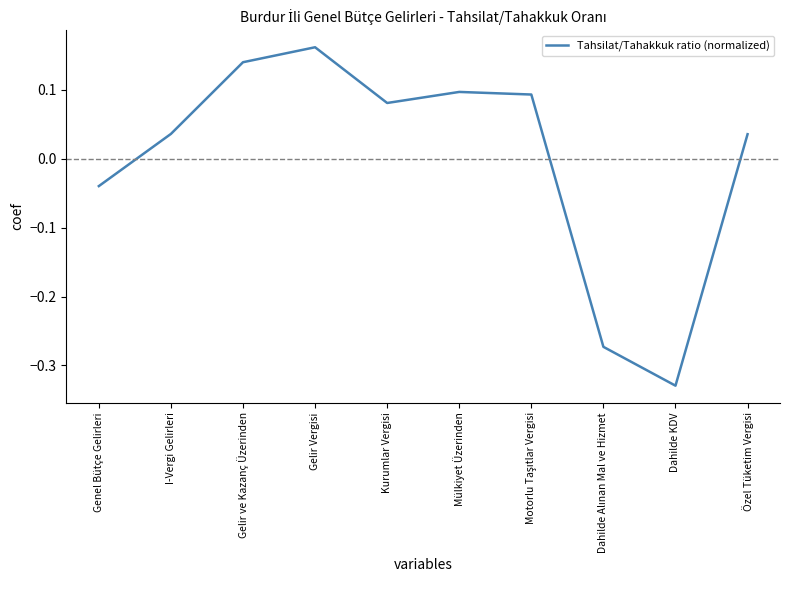

Where is the first local minimum?

Kurumlar Vergisi